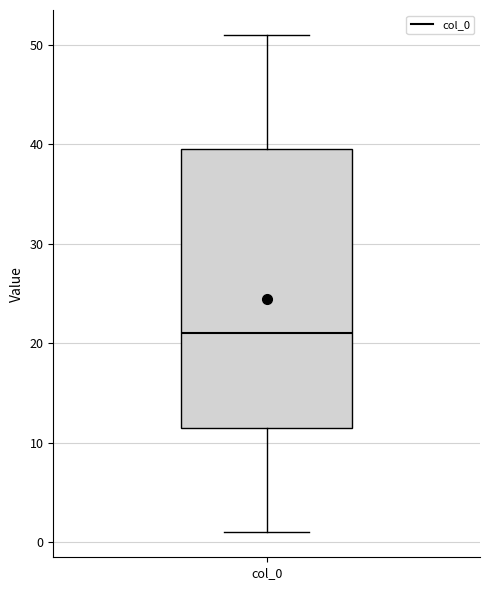

Transcribe this box plot: give where the median line is, the range the box spans, and where the two whiskers end, as read against the y-axis. The values are not printed on the chart, so give them approximately, as read against the axis.

median 21, box 12 to 40, whiskers 1 to 51